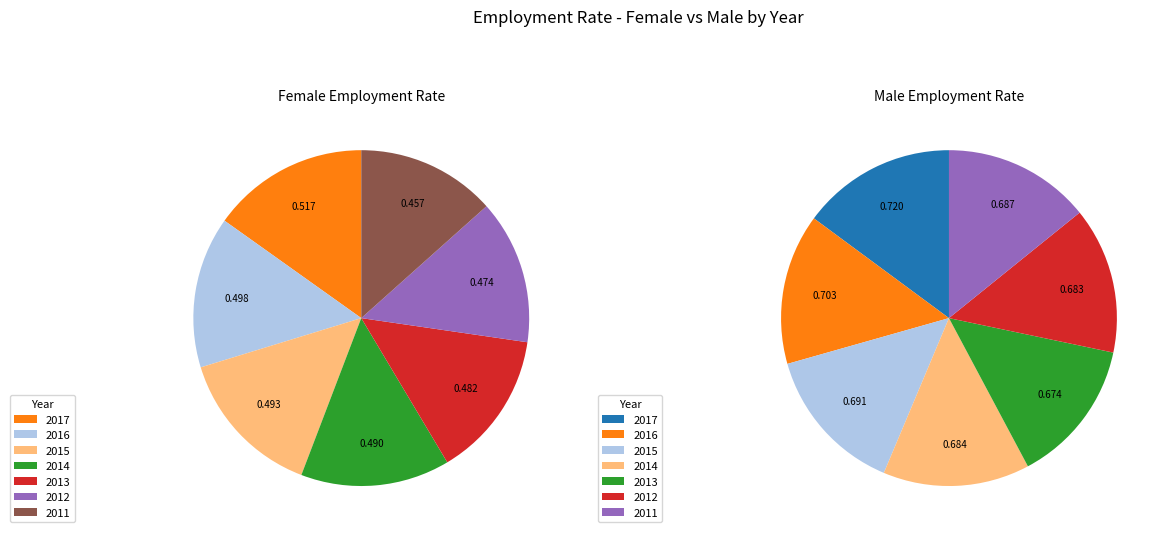

True or false: 2011 accounts for 13% of the total.

True